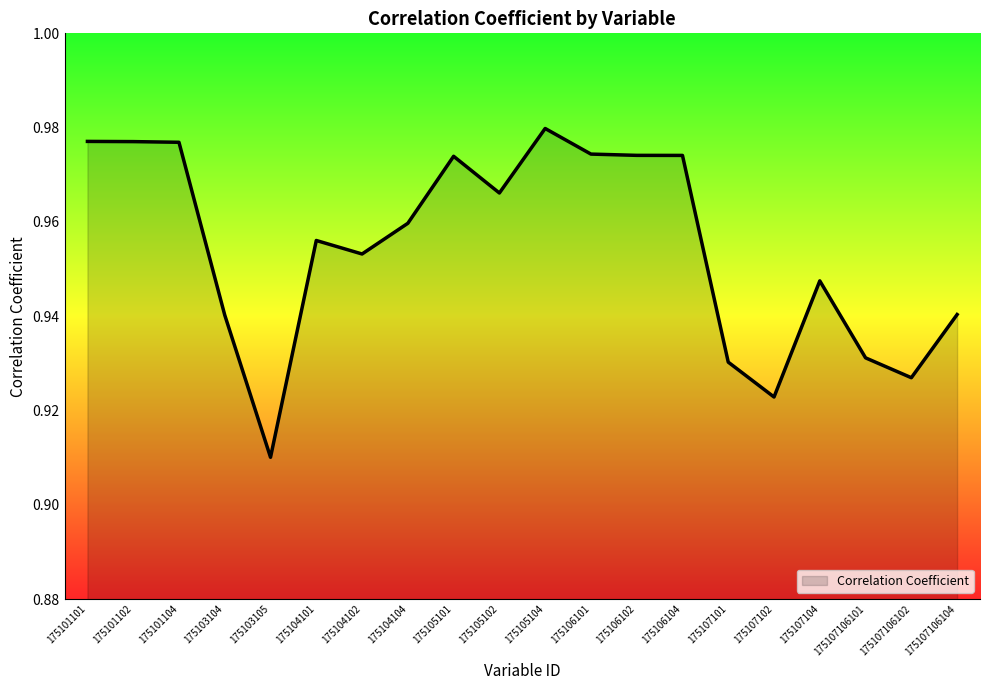

True or false: the data shows 0.4 at 175106104.

False